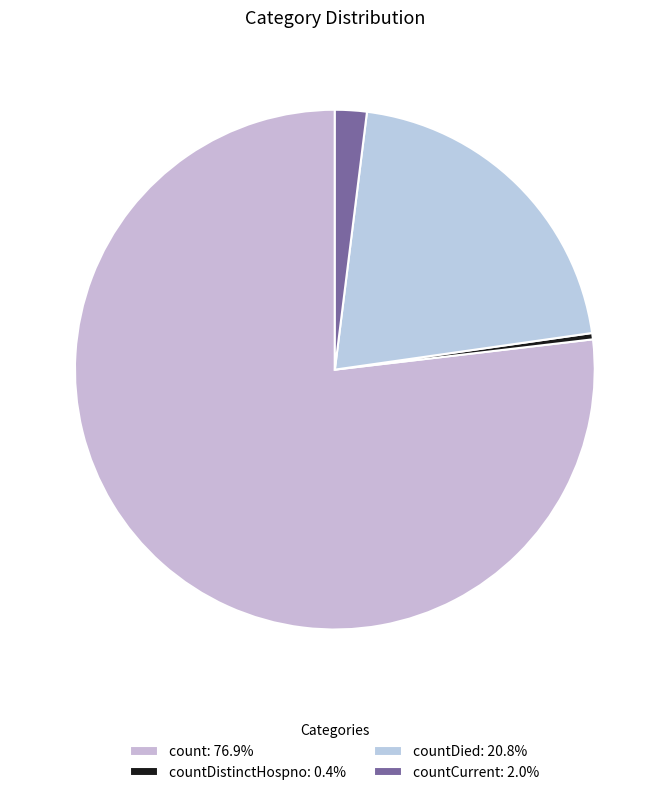

How many segments does this pie chart have?

4